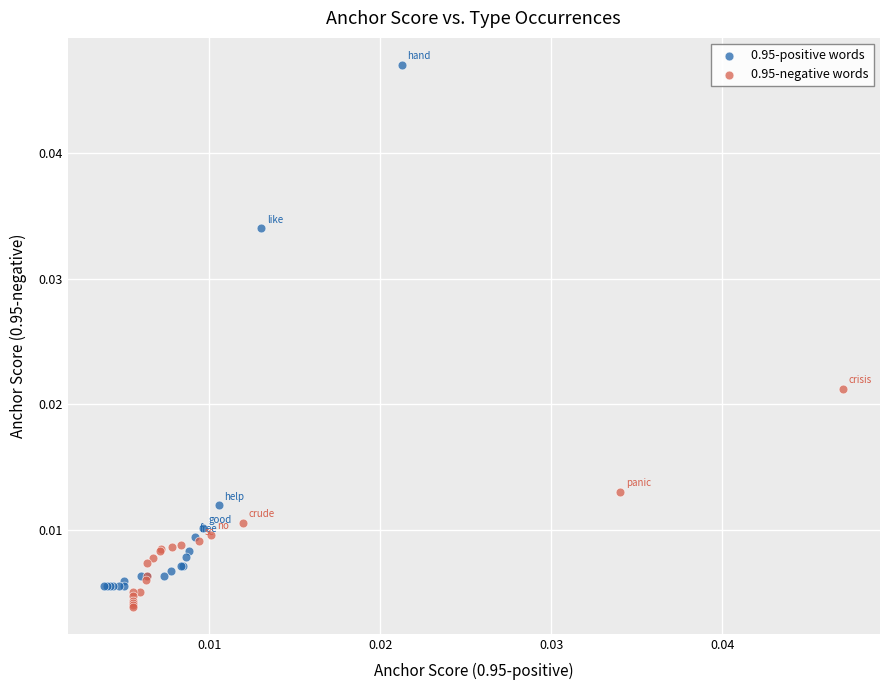

Which series reaches the maximum Y coordinate?

0.95-positive words